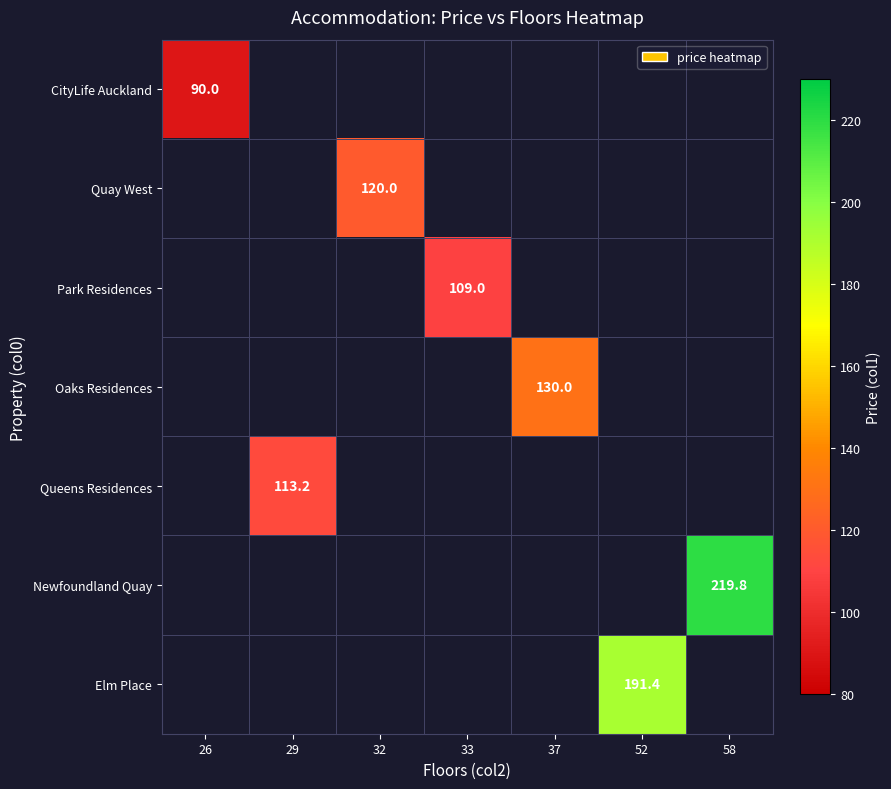

What is the maximum value shown in the chart?

219.8